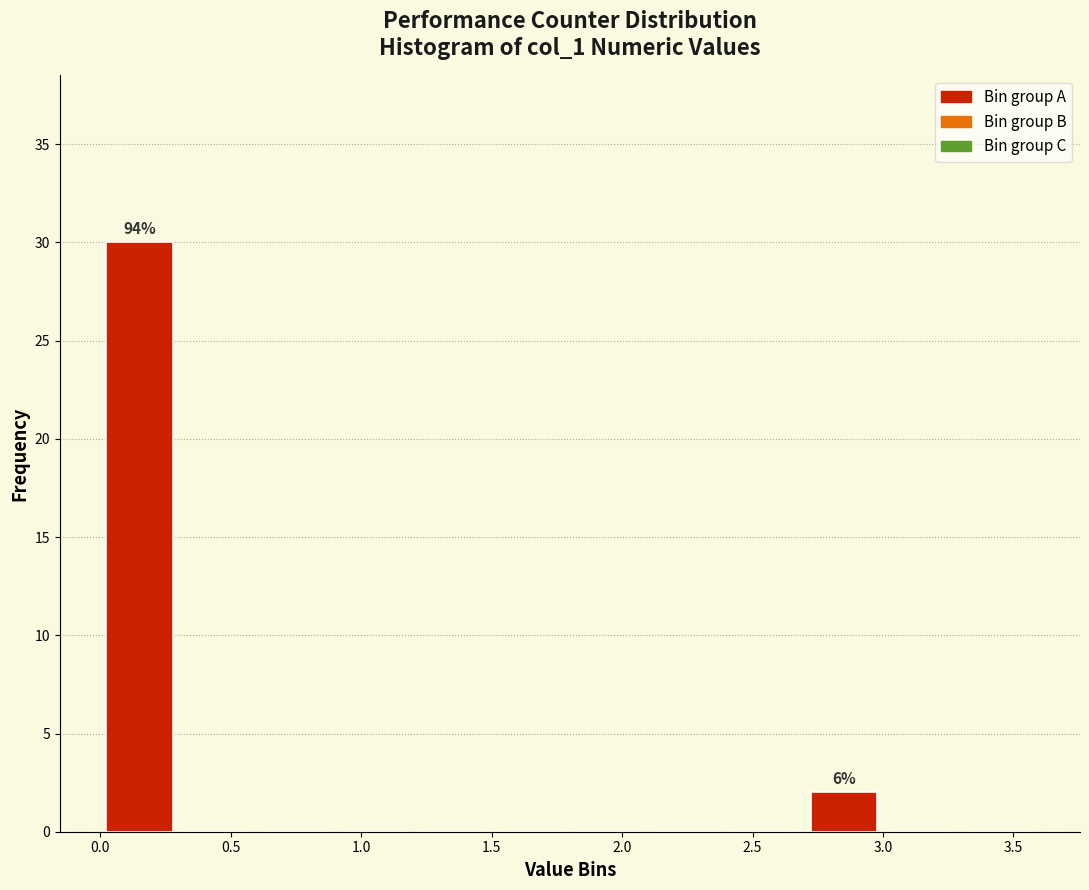

Which range on the x-axis has the tallest bar?

0.0 to 0.3